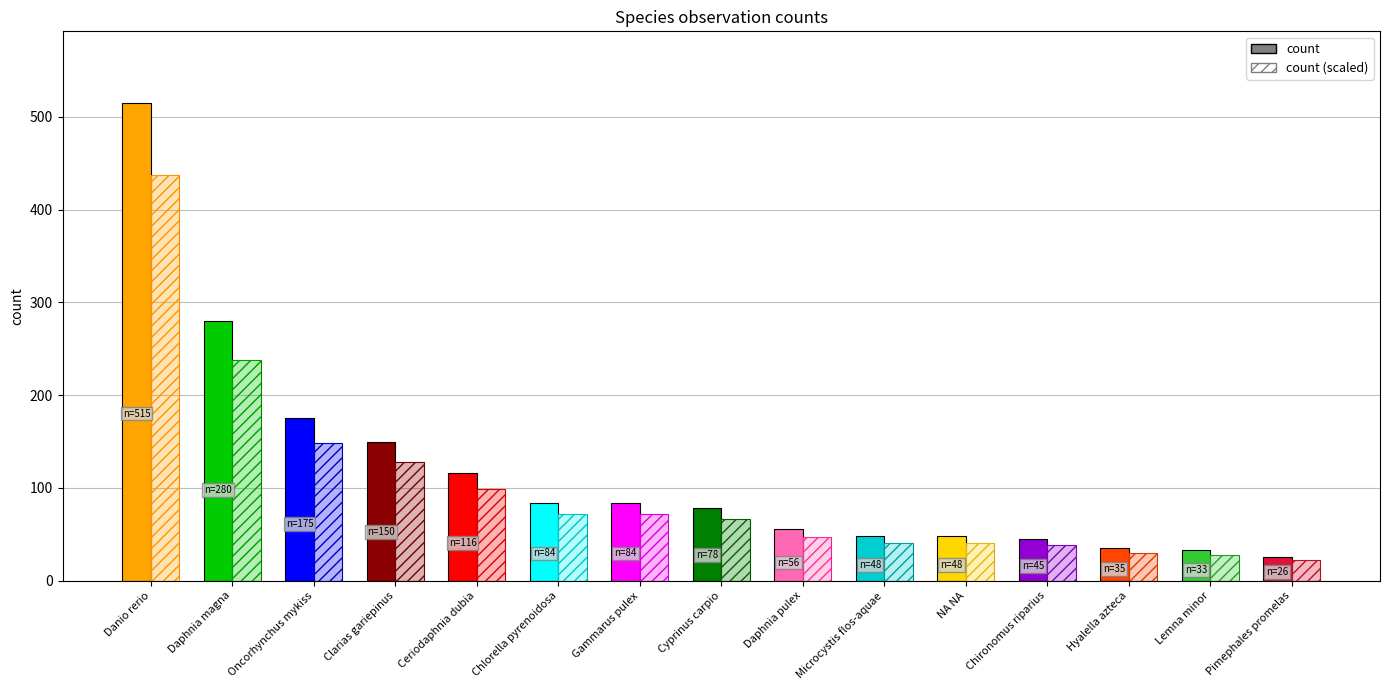

What is the sum of the values at Oncorhynchus mykiss and Chlorella pyrenoidosa?

259